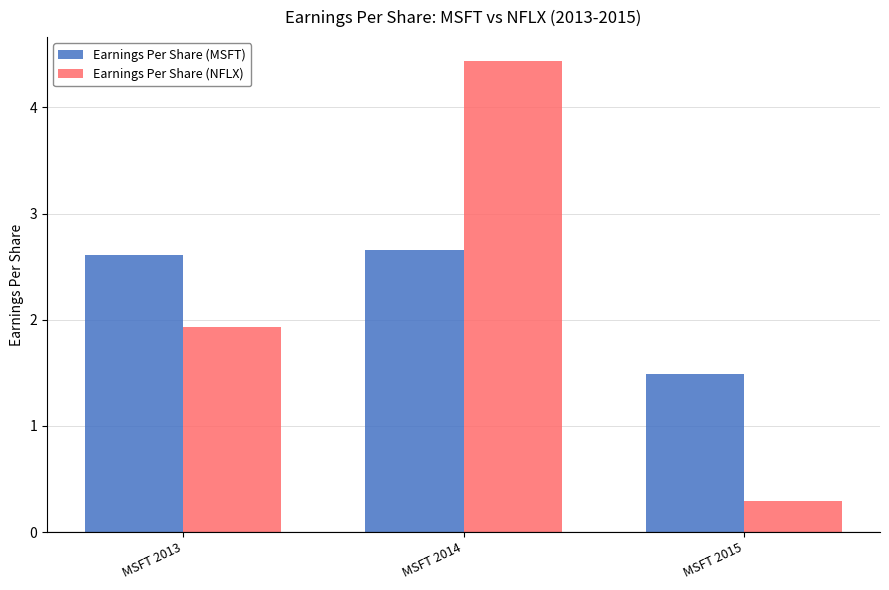

What is the difference between the Earnings Per Share (MSFT) values at MSFT 2015 and MSFT 2014?

1.2